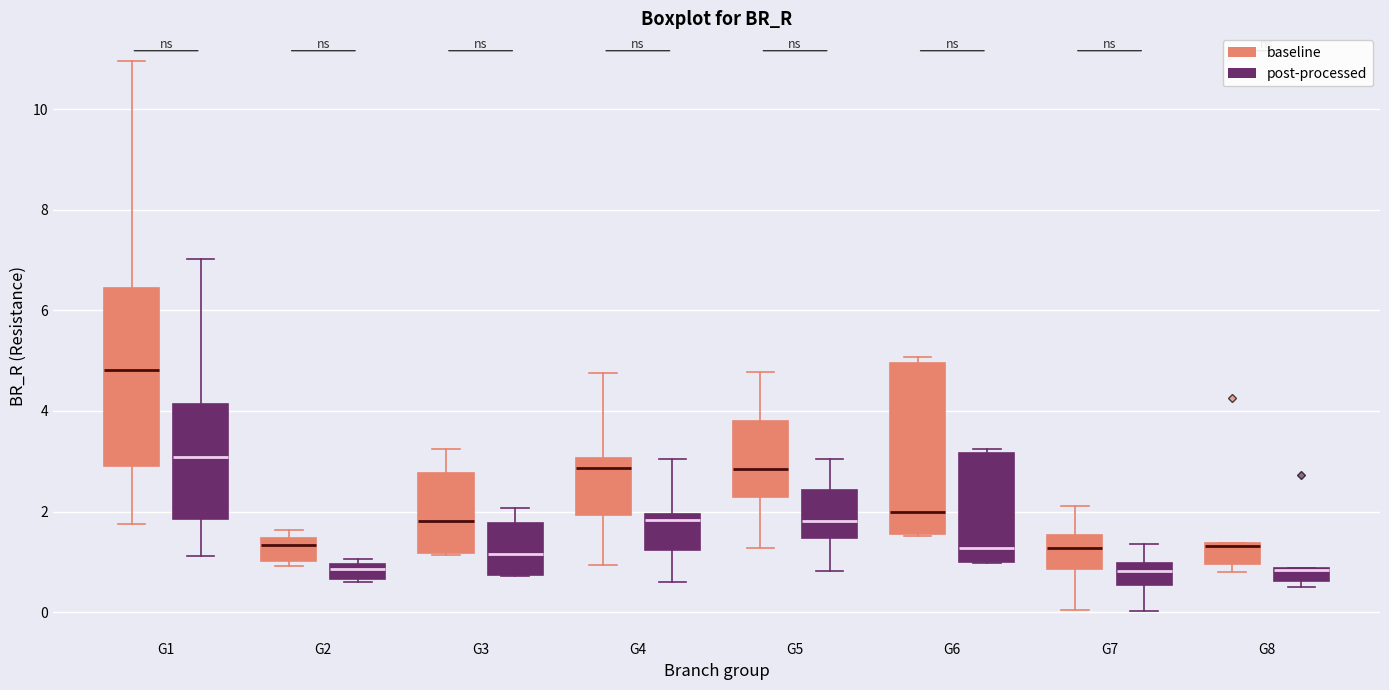

Where does the lower whisker of the box for G5 (baseline) end on the y-axis? The values are not printed on the chart, so give them approximately, as read against the axis.

1.2